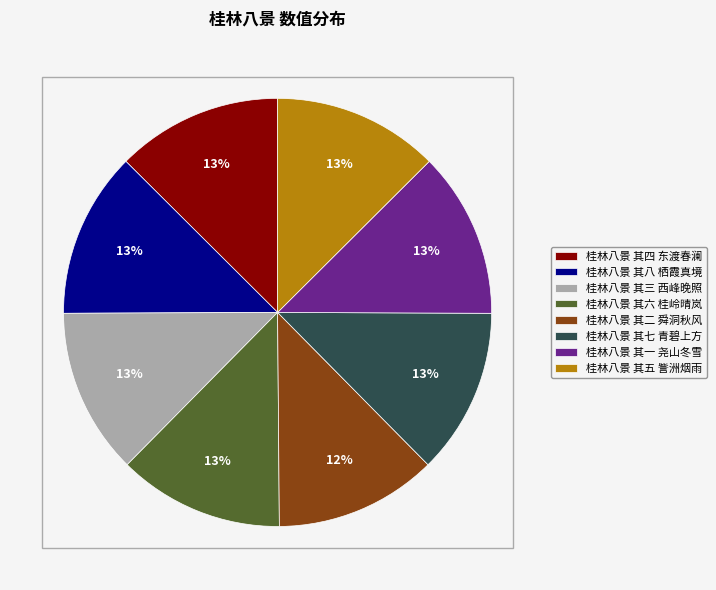

To the nearest percent, what is the average slice percentage?

12%